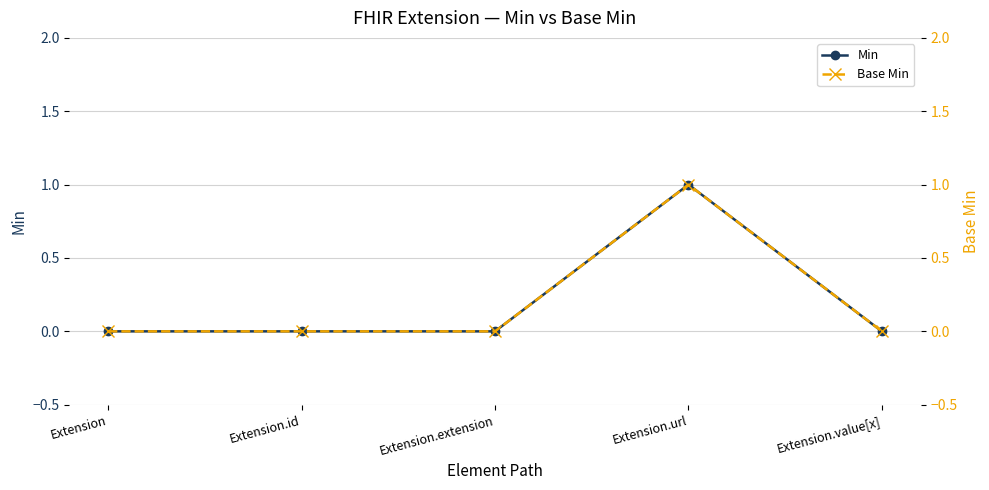

What is the sum of all Base Min values?

1